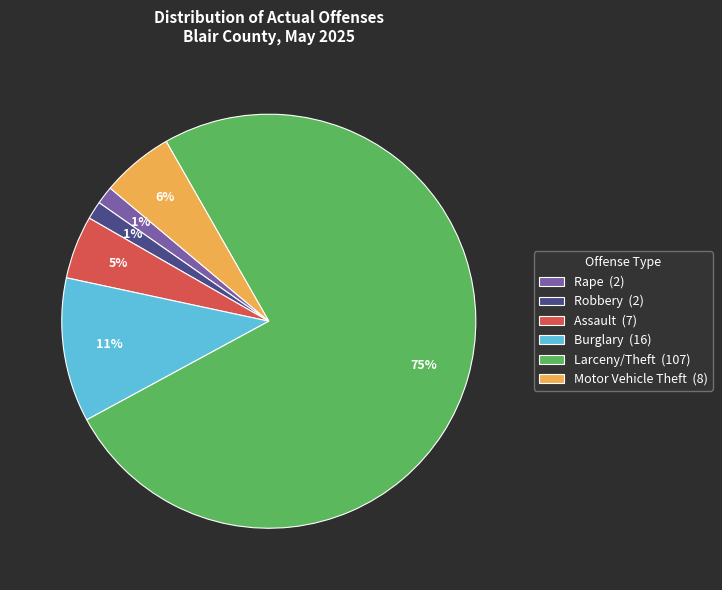

To the nearest percent, what is the average slice percentage?

17%